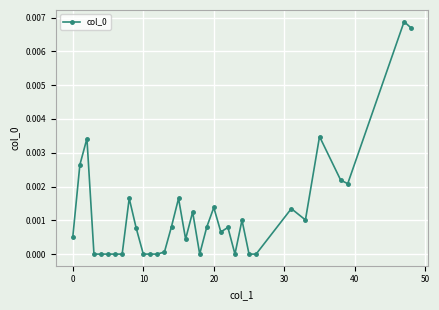

True or false: there are more than 0 points higher than both neighbors.

True